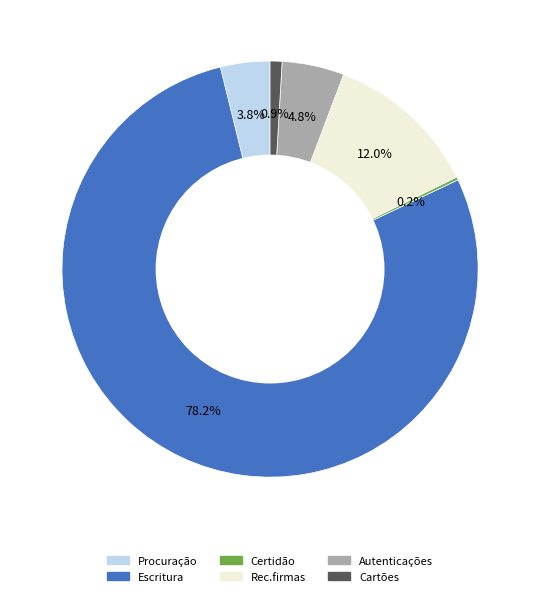

What percentage is NOT represented by Autenticações?

95.2%